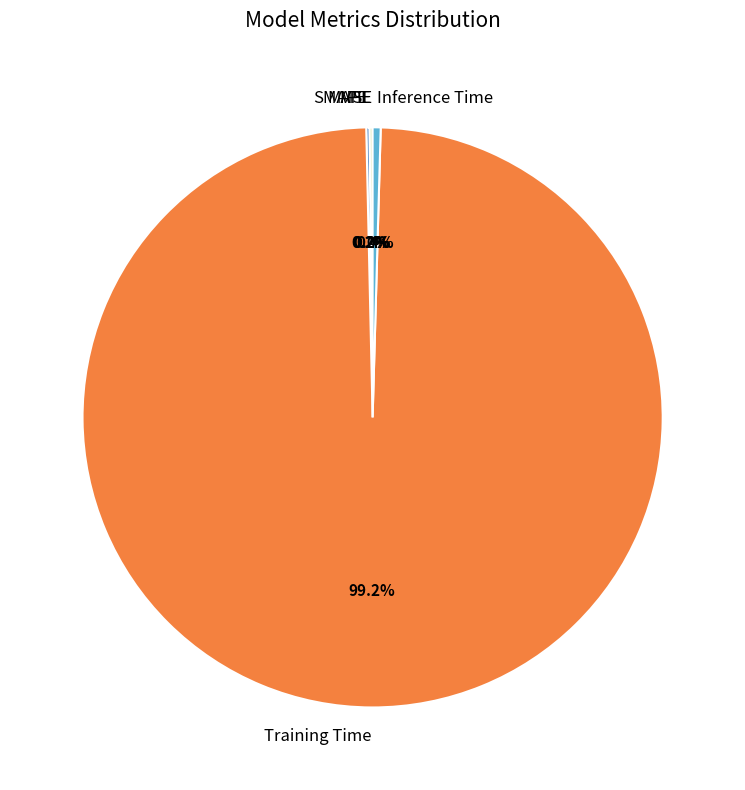

Does Training Time account for over 50% of the chart?

Yes